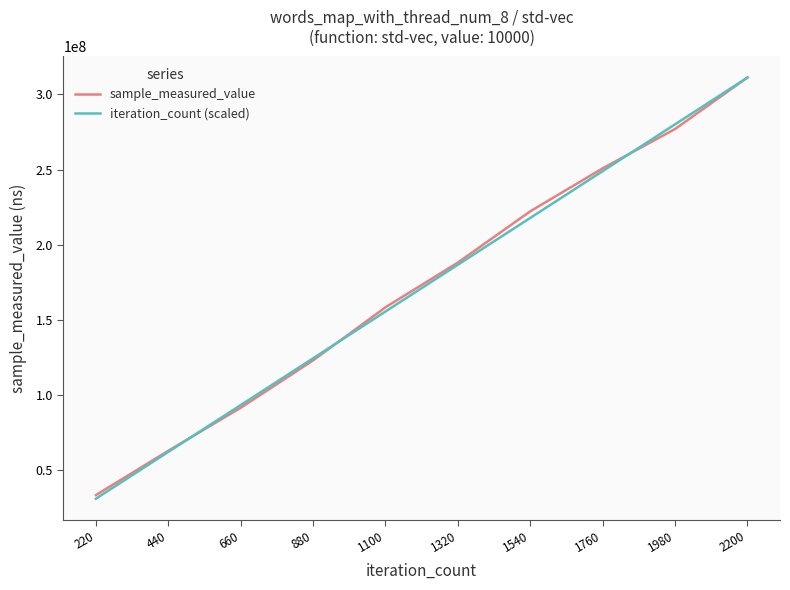

What is the minimum value shown in the chart?

31116126.3